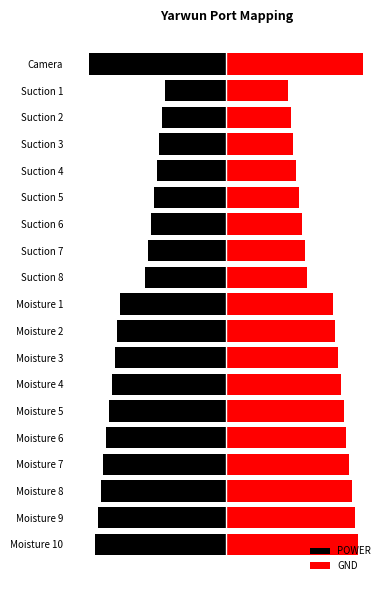

Read the POWER value at Suction 6, to the nearest 5.

-25